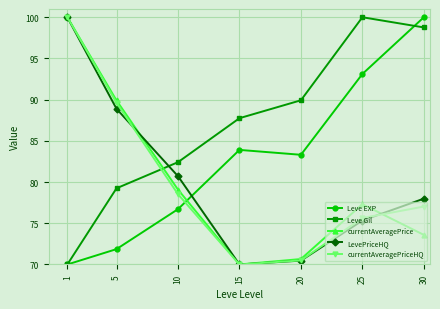

After their last crossing, which series has the higher values: currentAveragePriceHQ or Leve Gil?

Leve Gil